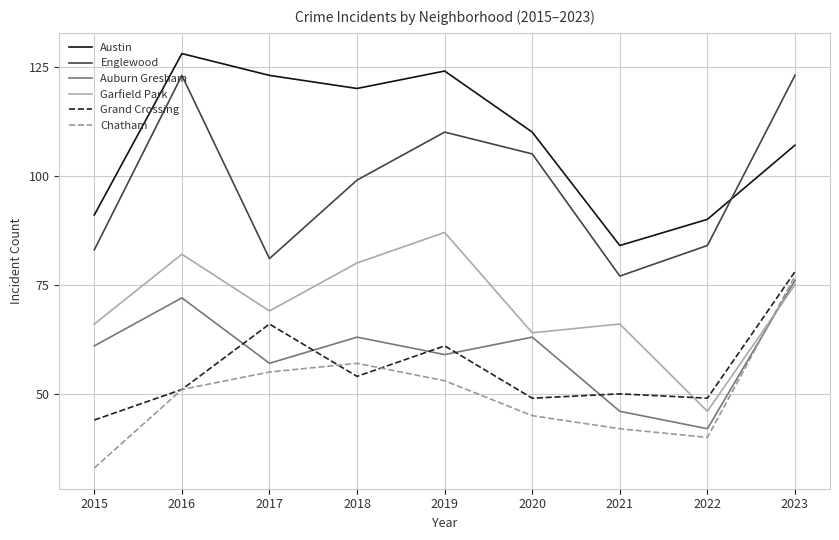

How many interior local valleys does the Auburn Gresham series have?

3